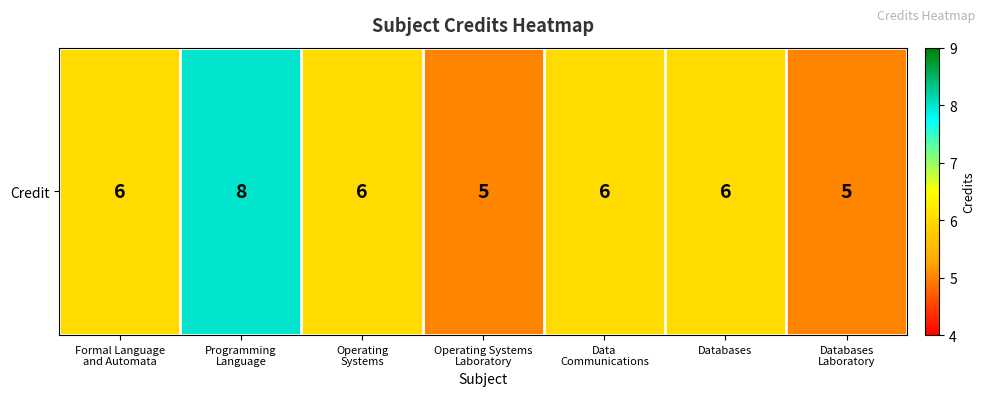

The value at Formal Language
and Automata is 6. True or false?

True